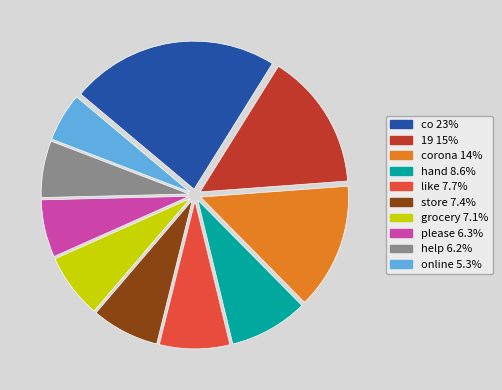

Does any single category account for the majority?

No